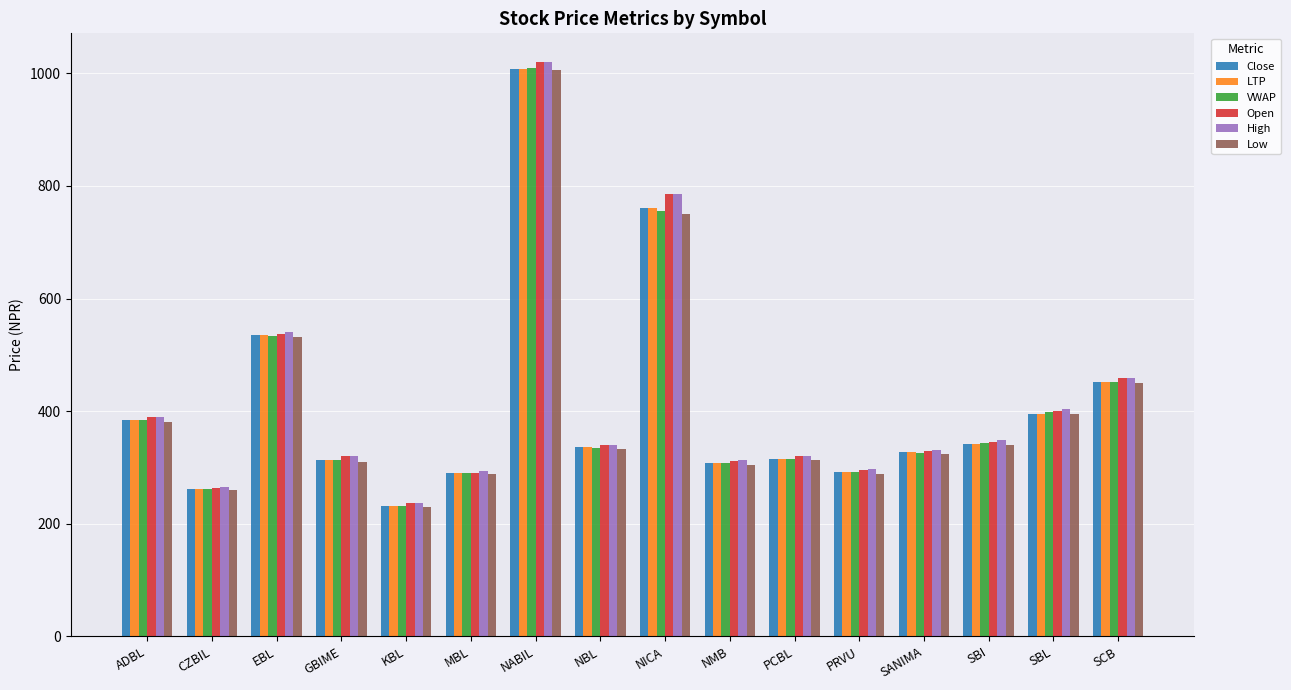

What is the difference between the highest and lowest values at CZBIL?

5.9